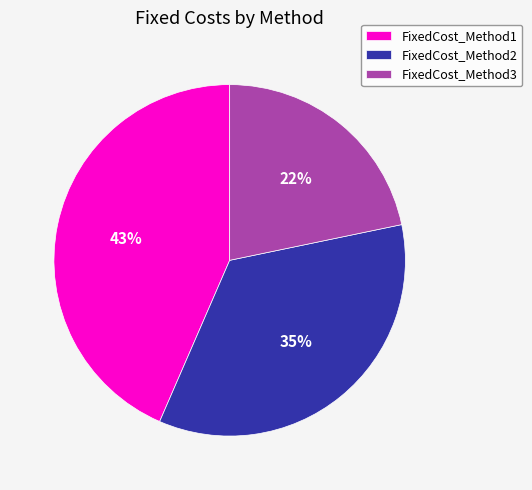

To the nearest percent, what is the combined percentage of FixedCost_Method2 and FixedCost_Method3?

57%